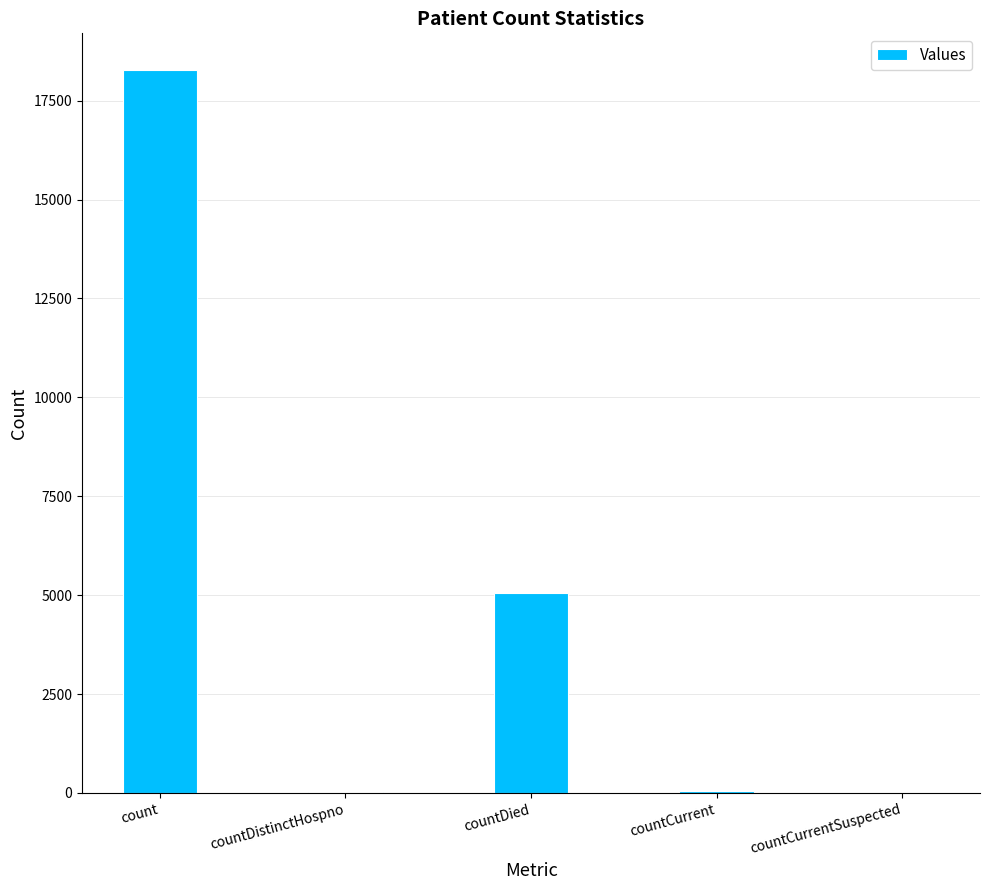

The value at count is 18288. True or false?

True